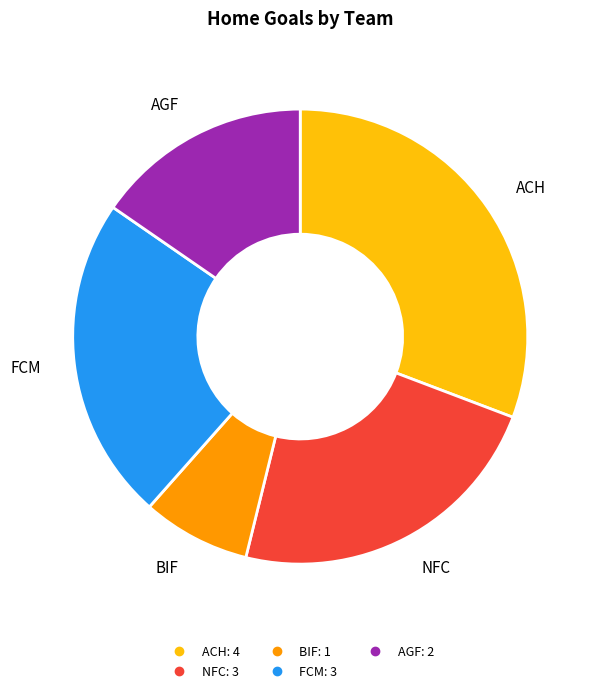

Does any single category account for the majority?

No